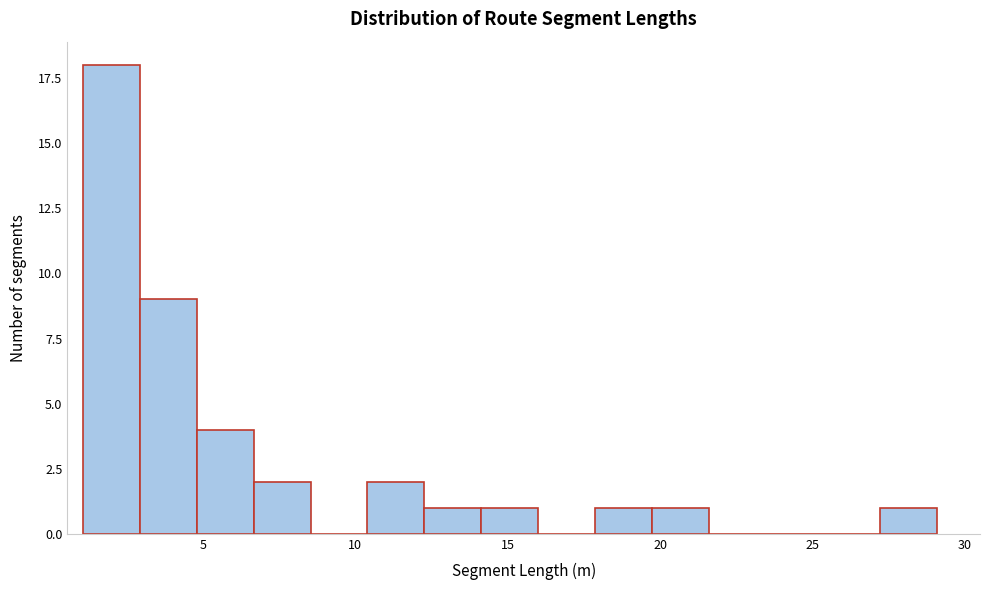

Around what value on the x-axis is the tallest bar? Give the approximate position of its centre, as read against the axis.

2.0